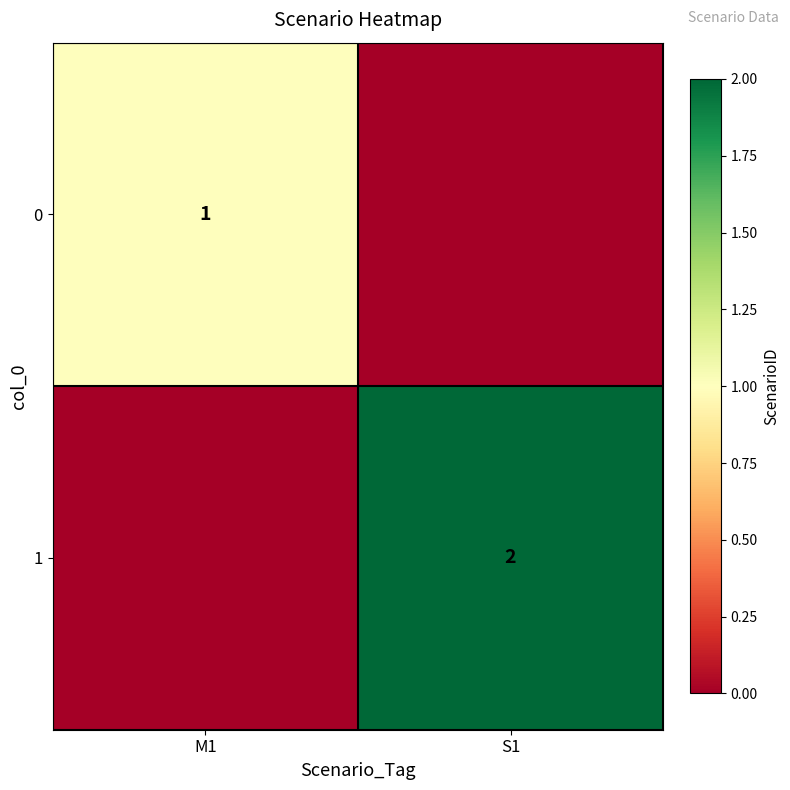

The value of 0 at M1 is 1. True or false?

True